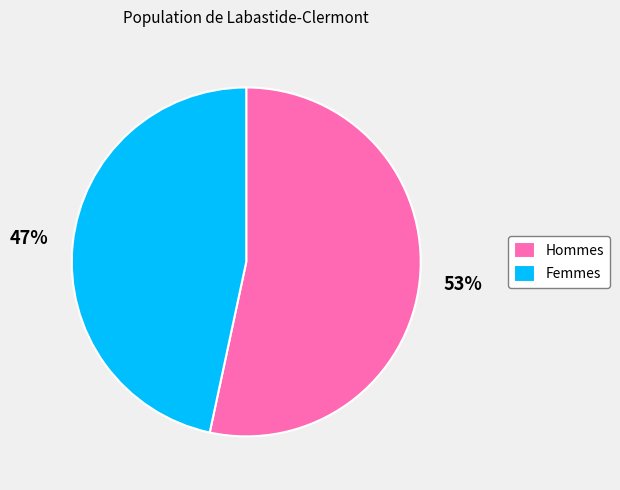

To the nearest percent, what is the average slice percentage?

50%